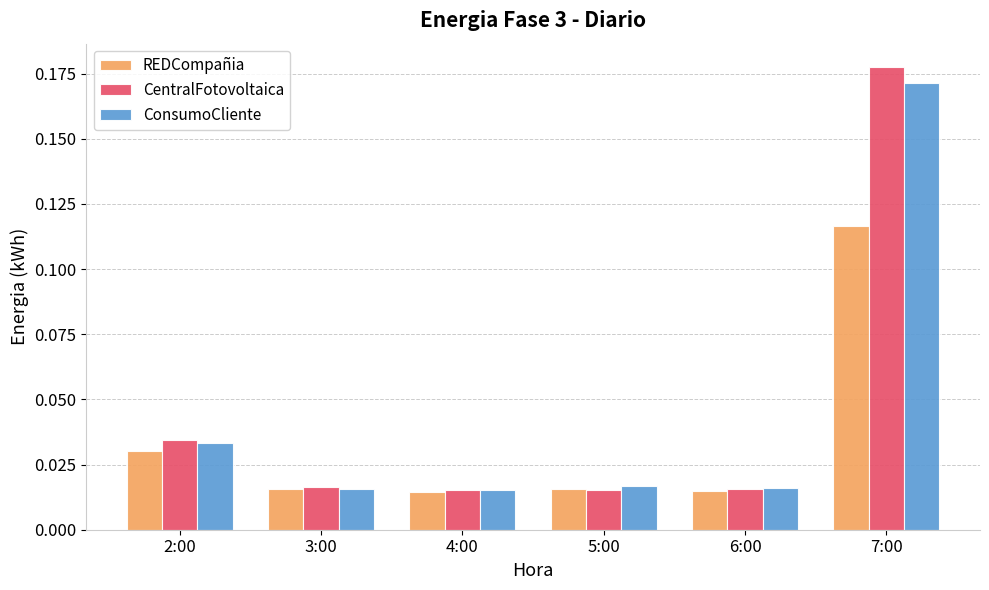

Which category has the highest value across all series?

7:00